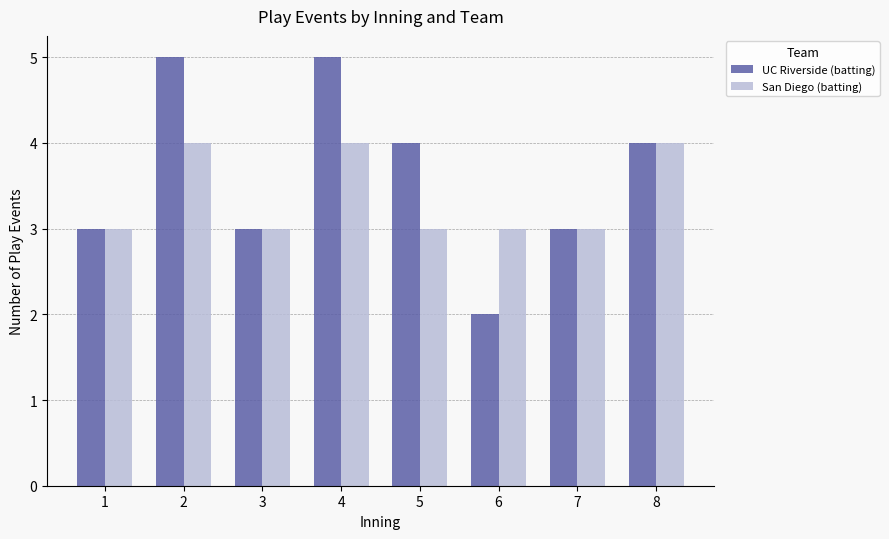

How many bars are there in each group?

2